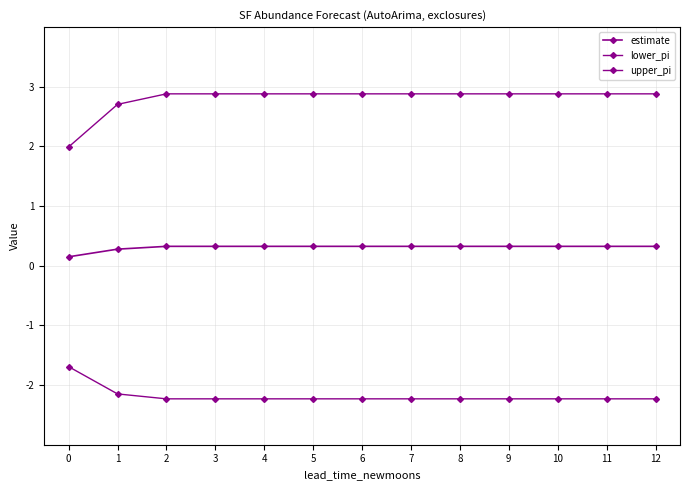

Between 1 and 9, which series saw the biggest shift?

upper_pi